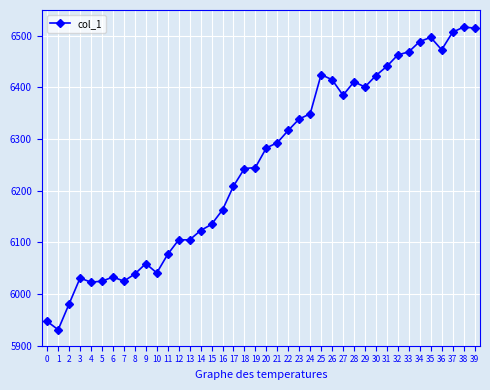

What is the value of the 16th point from the left?

6135